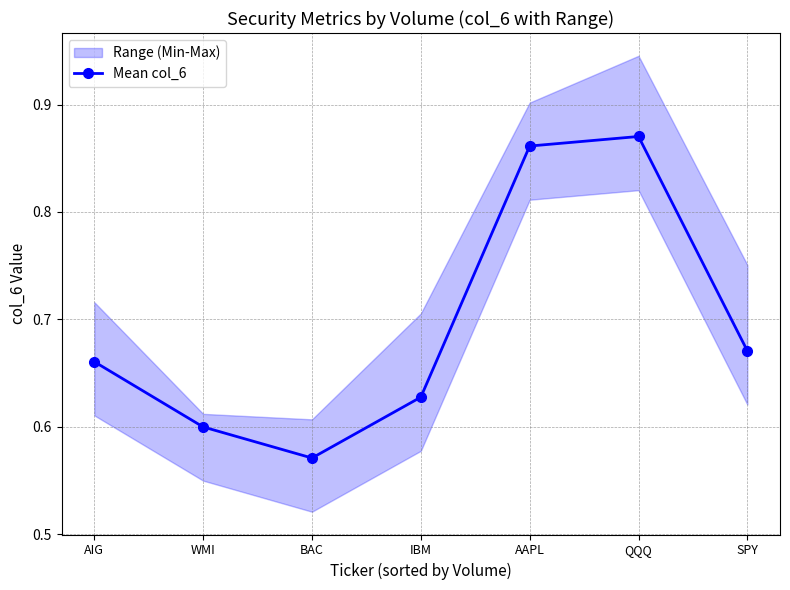

Rank the categories by value from highest to lowest.

QQQ, AAPL, SPY, AIG, IBM, WMI, BAC